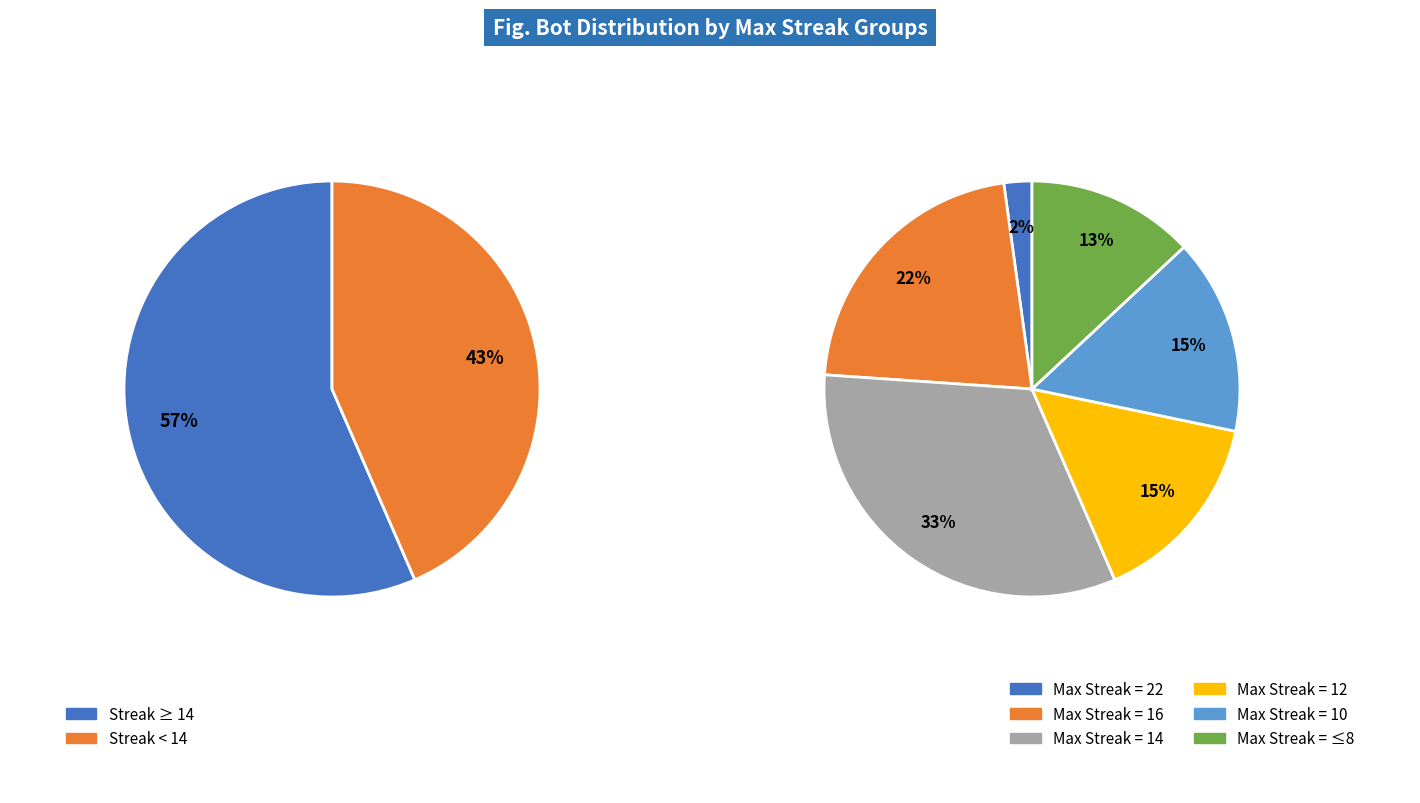

Which slice is the smallest?

22